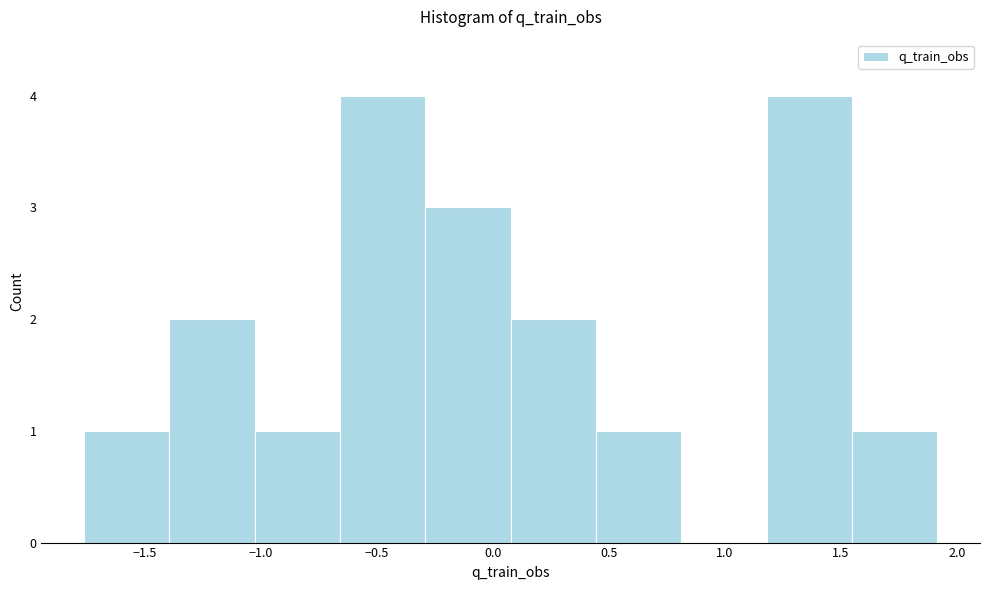

Reading left to right, transcribe this chart: for each bar, give the range it covers on the x-axis and its height. Neither the bar edges nor the heights are printed on the chart, so give them approximately, as read against the axes.

-1.75 to -1.40: 1
-1.40 to -1.05: 2
-1.05 to -0.65: 1
-0.65 to -0.30: 4
-0.30 to 0.10: 3
0.10 to 0.45: 2
0.45 to 0.80: 1
0.80 to 1.20: 0
1.20 to 1.55: 4
1.55 to 1.90: 1